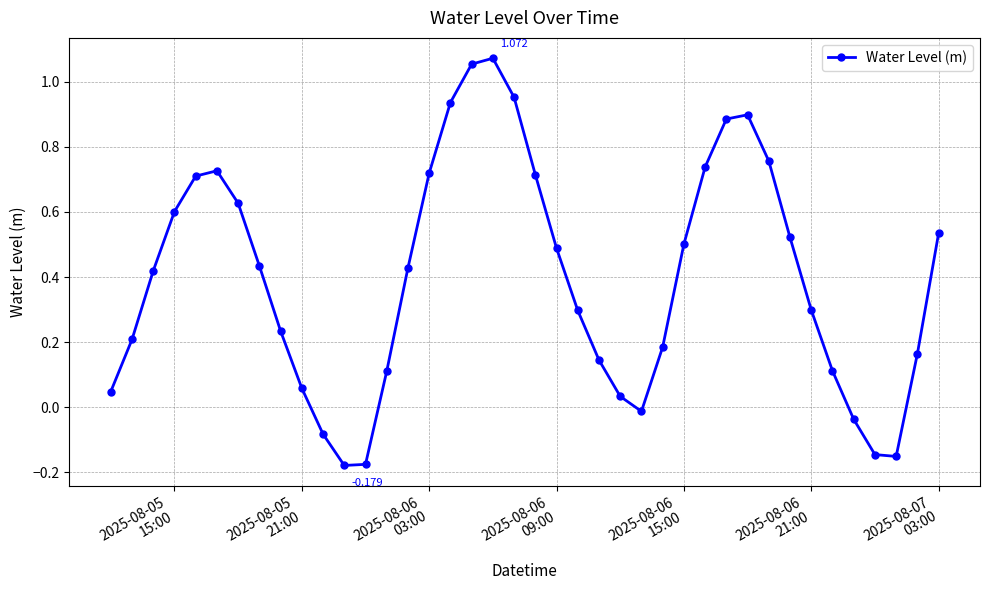

Does the chart have visible grid lines?

Yes